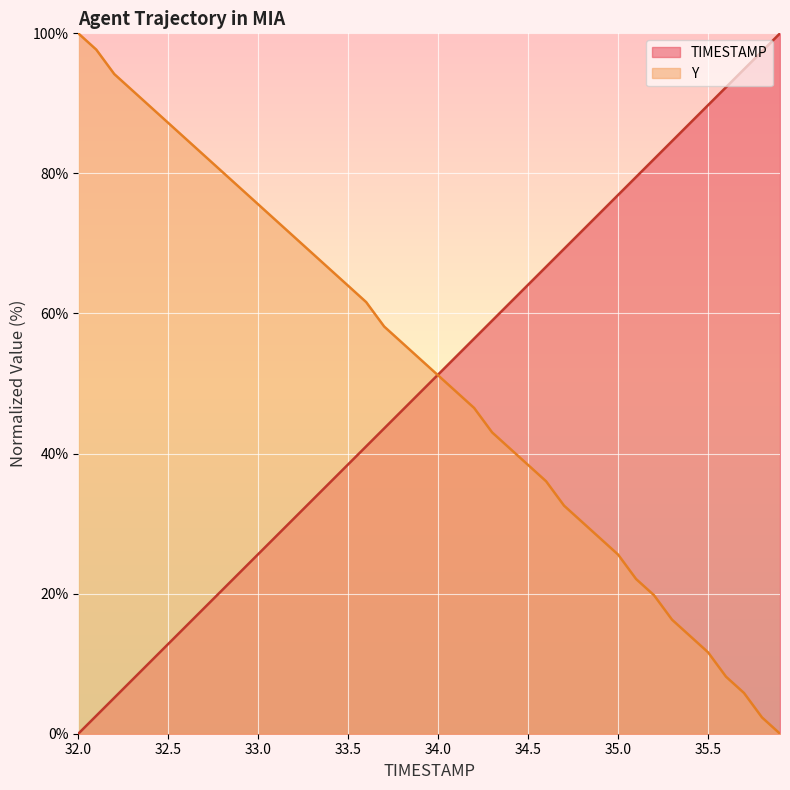

What is the difference between the maximum and minimum values in the TIMESTAMP series?

100.0